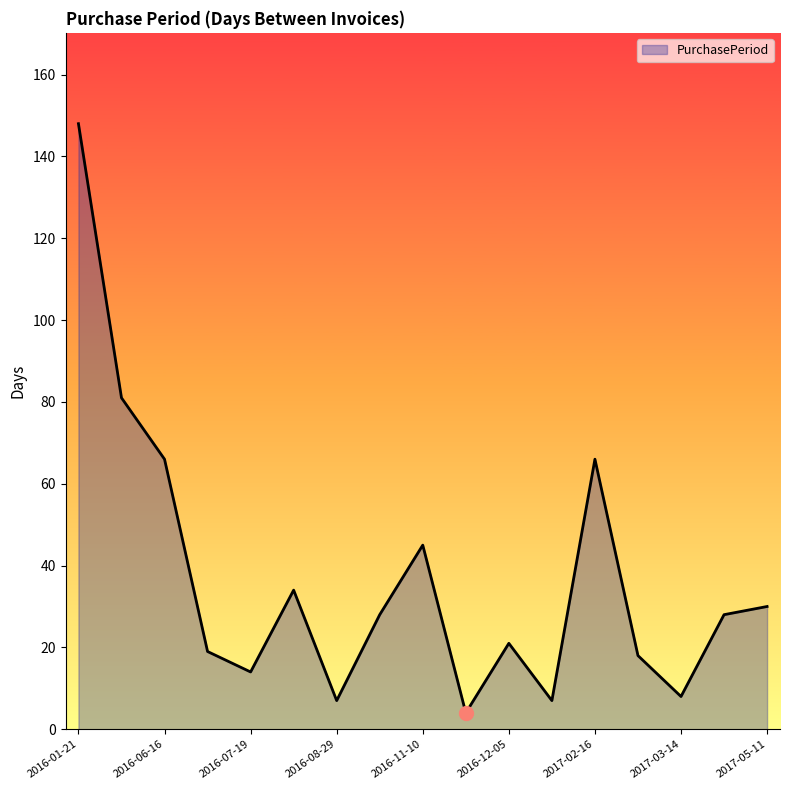

What is the greatest value displayed?

148